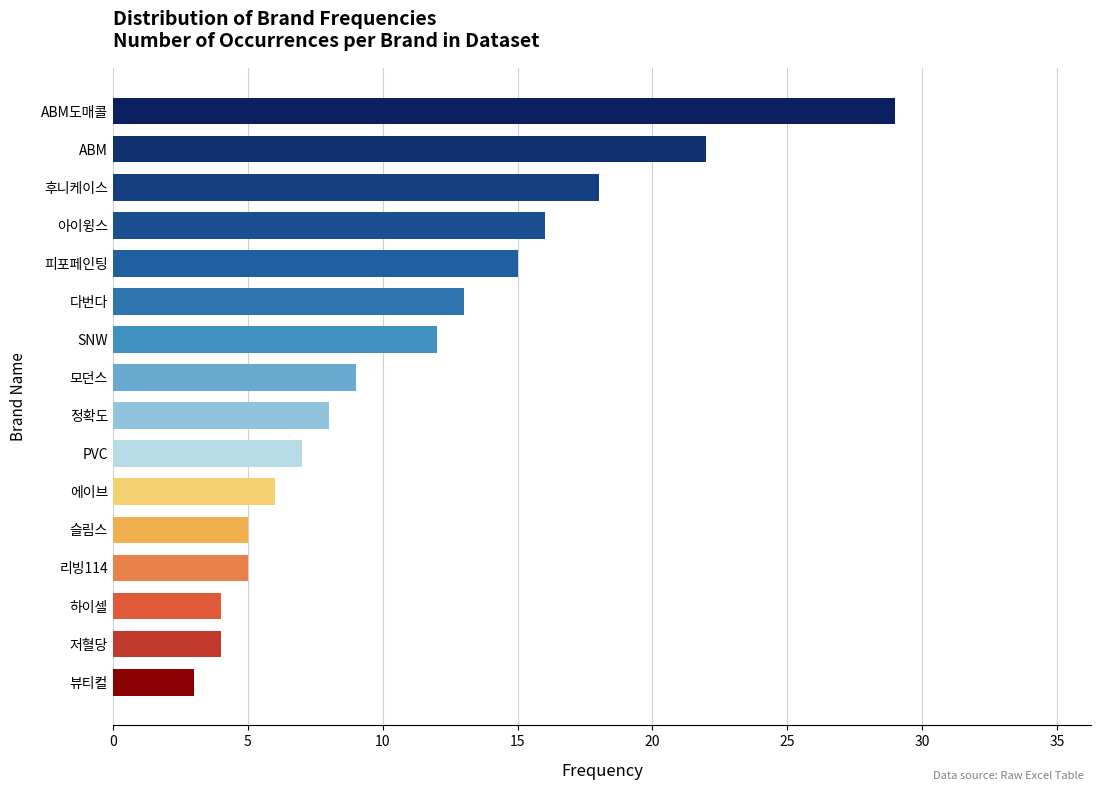

Reading bottom to top, transcribe all the data shown in this chart.

3	4	4	5	5	6	7	8	9	12	13	15	16	18	22	29